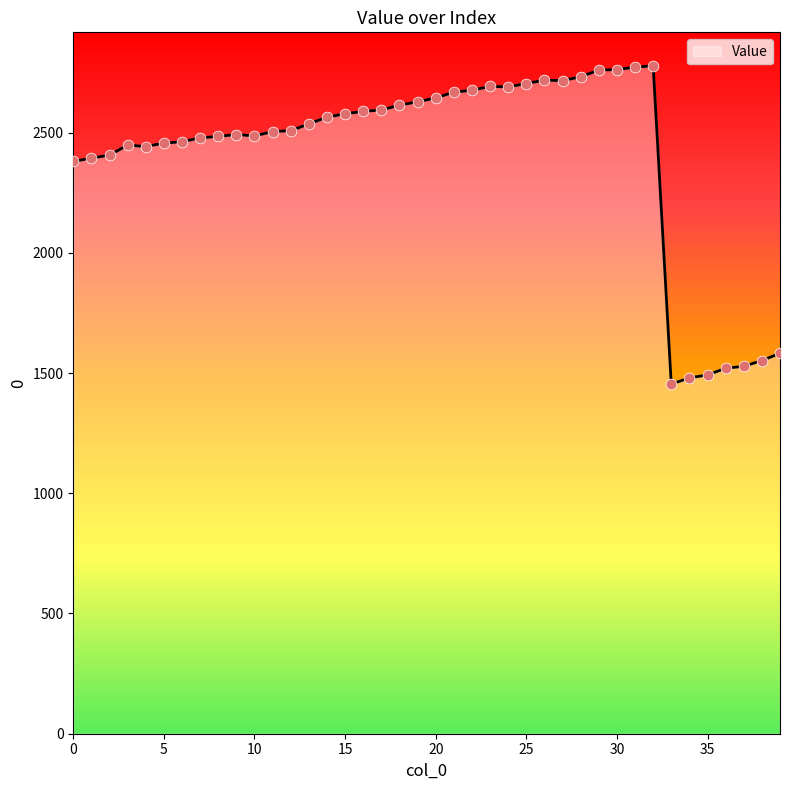

What is the minimum value shown in the chart?

1454